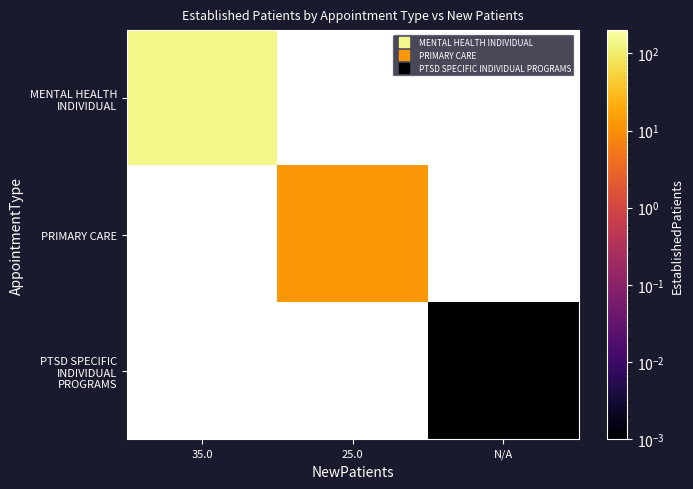

How many distinct data groups are displayed?

3